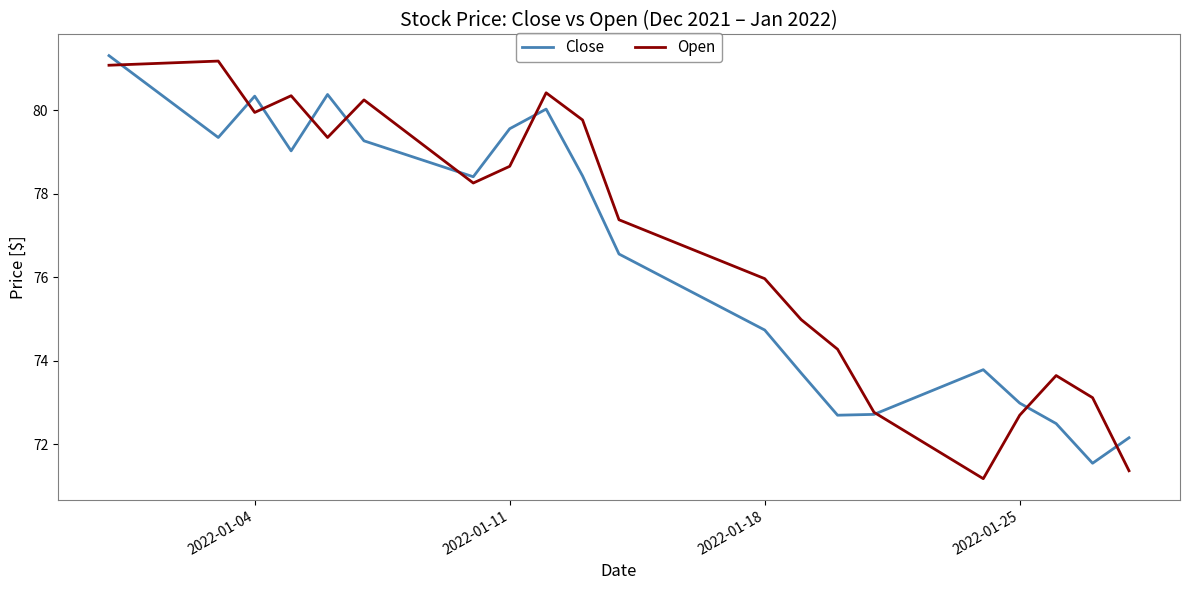

What is the sum of all Close values?

1529.5